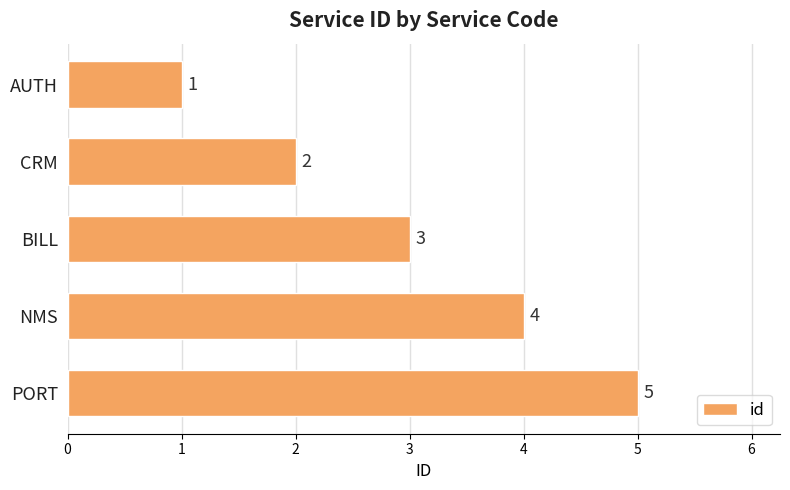

What is the minimum value shown in the chart?

1